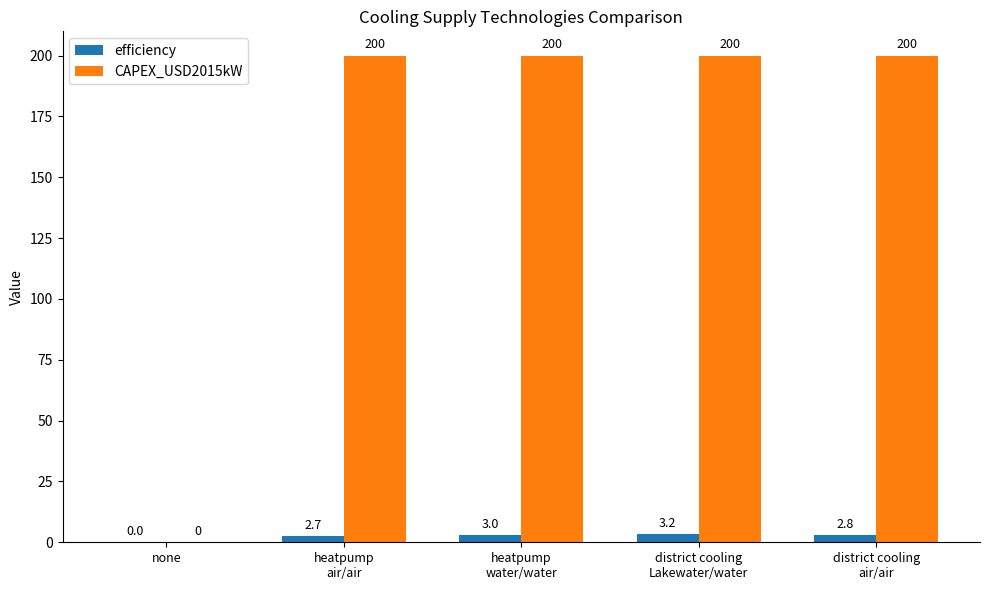

What are all the series names shown in the legend?

efficiency, CAPEX_USD2015kW